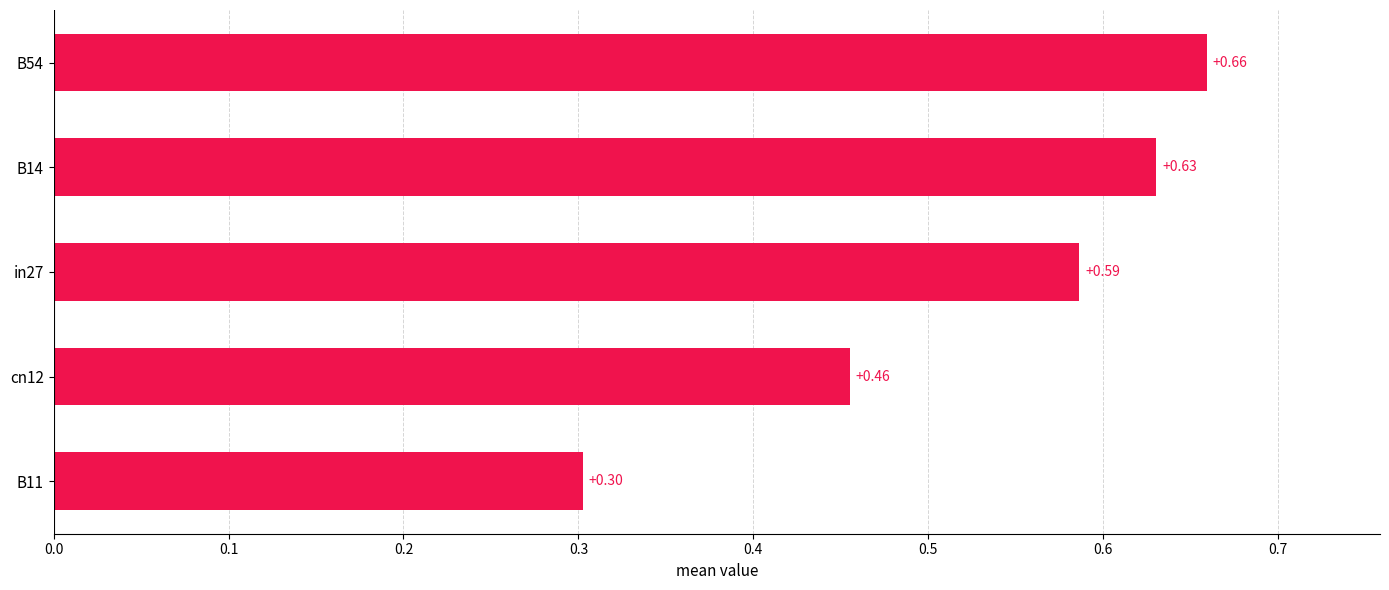

Which has a higher value, cn12 or B54?

B54